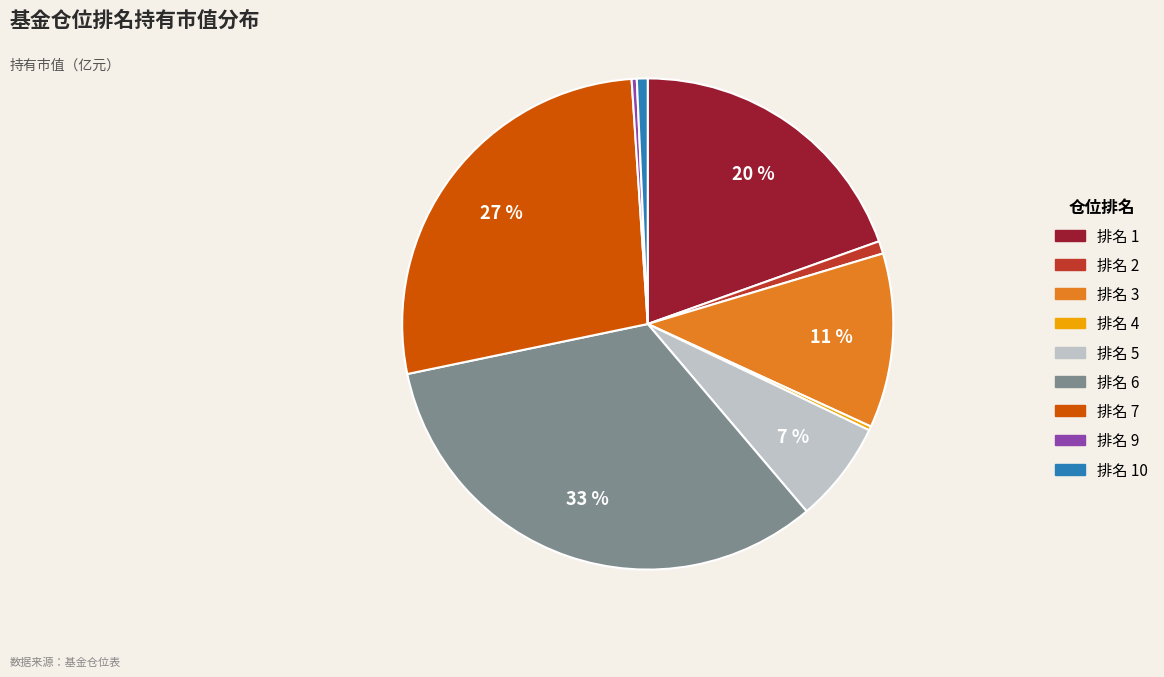

To the nearest percent, what is the difference between the 排名 7 and 排名 3 slice percentages?

16%